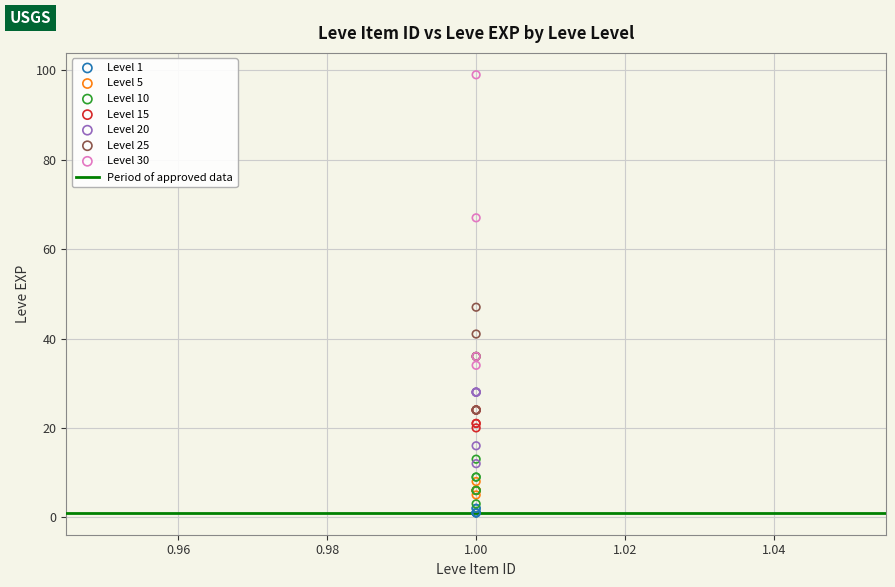

Which series has the largest Y range (max minus min)?

Level 30